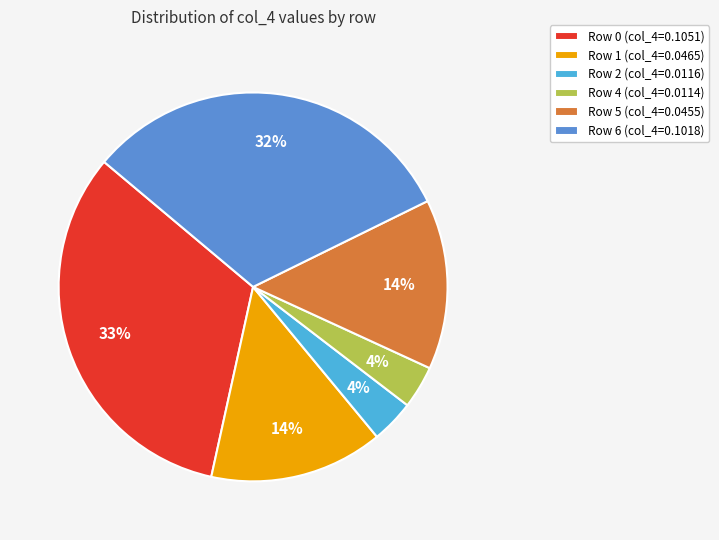

Is there a majority slice in this chart?

No